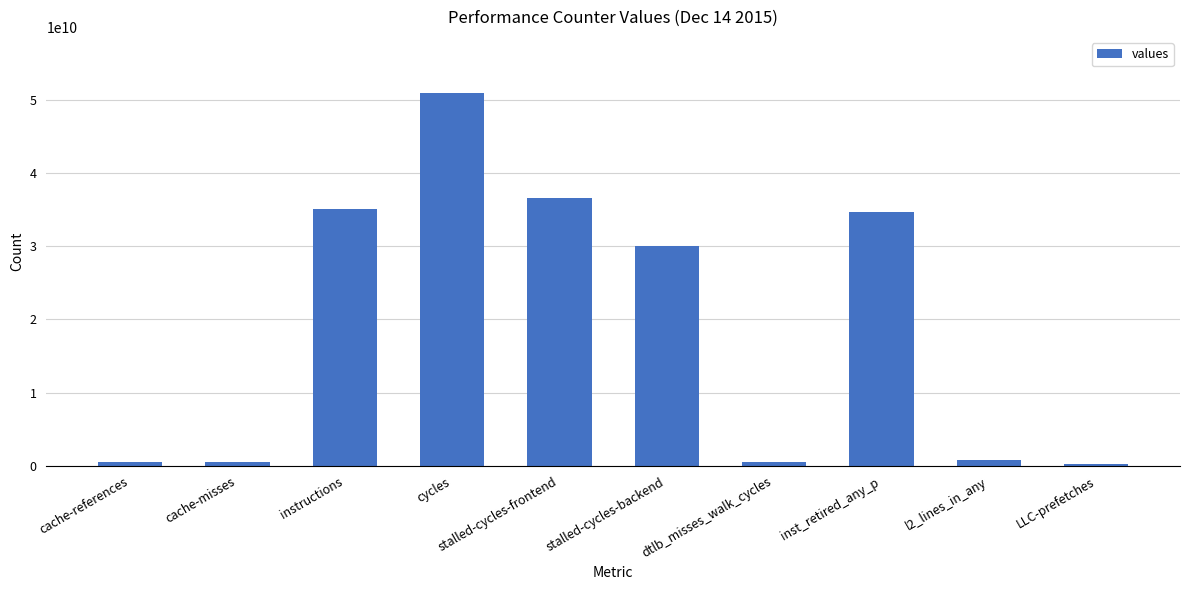

What is the sum of the values at dtlb_misses_walk_cycles and stalled-cycles-backend?

30574516941